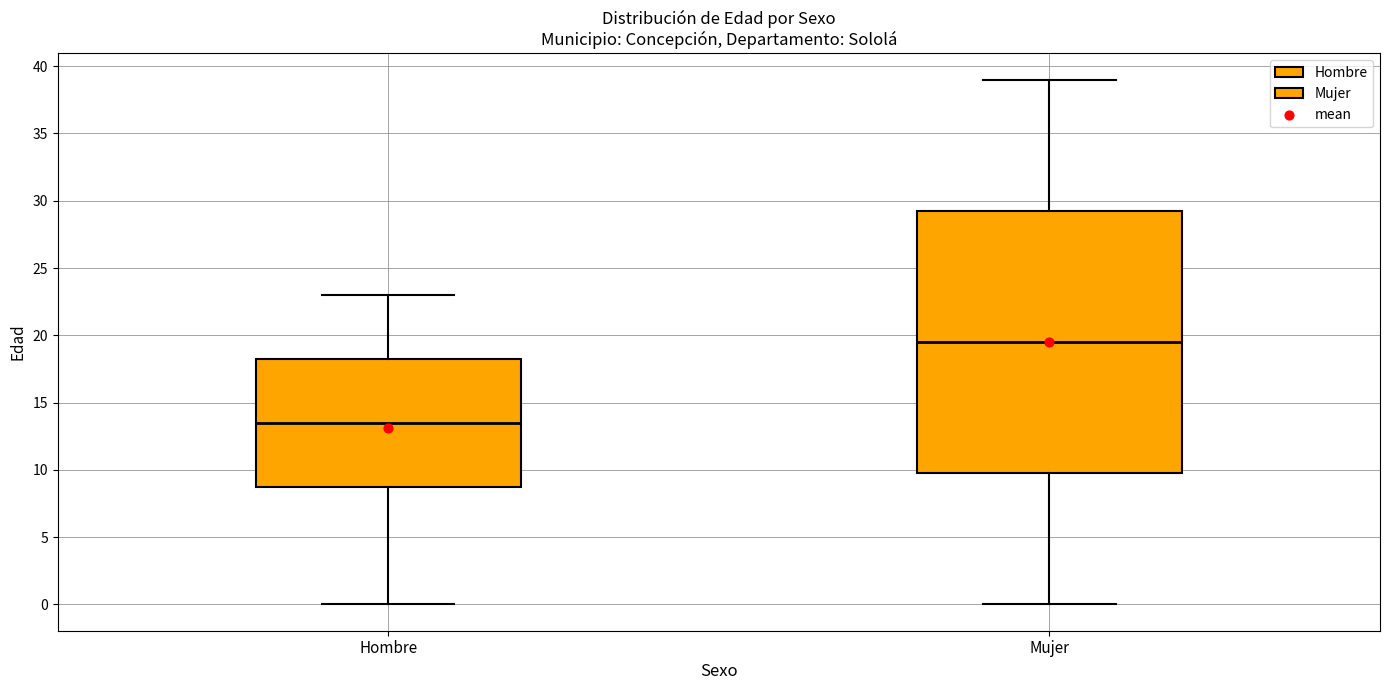

Reading left to right, transcribe this box plot: for each box, give where its median line is, the range the box spans, and where its two whiskers end, as read against the y-axis. The values are not printed on the chart, so give them approximately, as read against the axis.

Hombre: median 13.5, box 9.0 to 18.5, whiskers 0.0 to 23.0
Mujer: median 19.5, box 10.0 to 29.5, whiskers 0.0 to 39.0